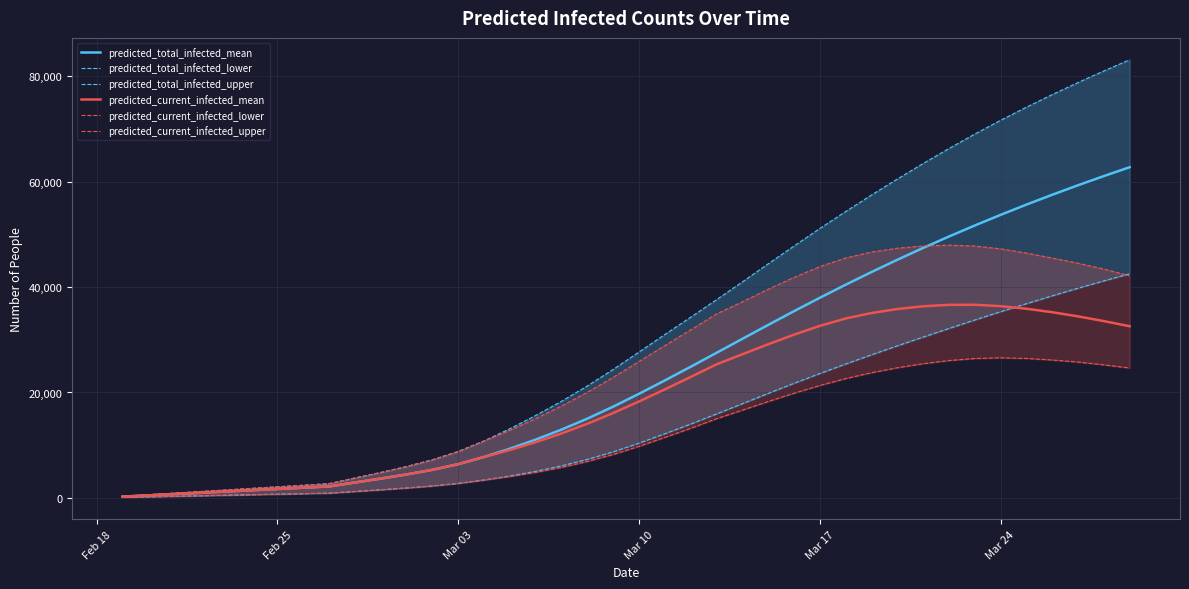

At how many categories does at least one series exceed 31666?

18